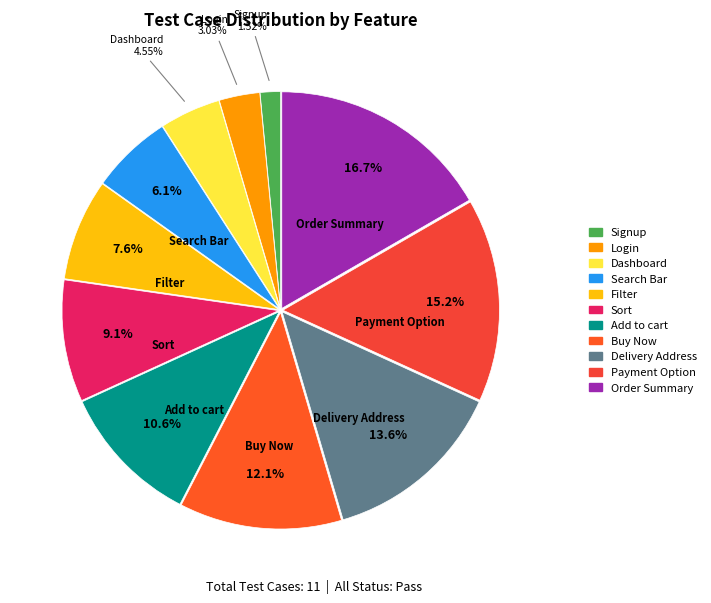

How many segments does this pie chart have?

11